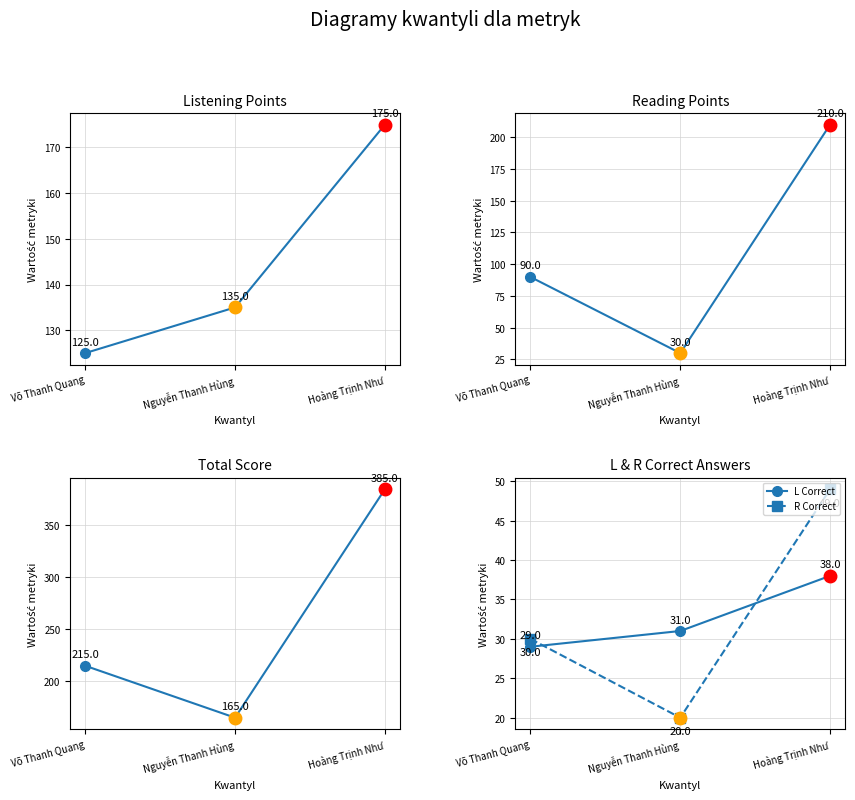

How many values in the R Correct series exceed 30?

1